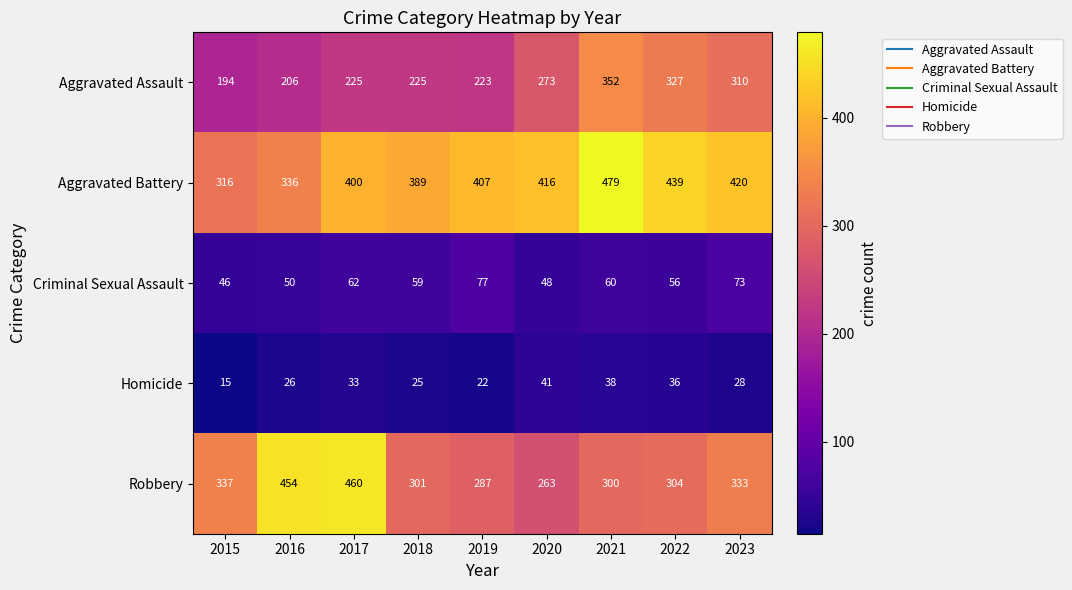

Which category has the lowest value in the Aggravated Assault series?

2015